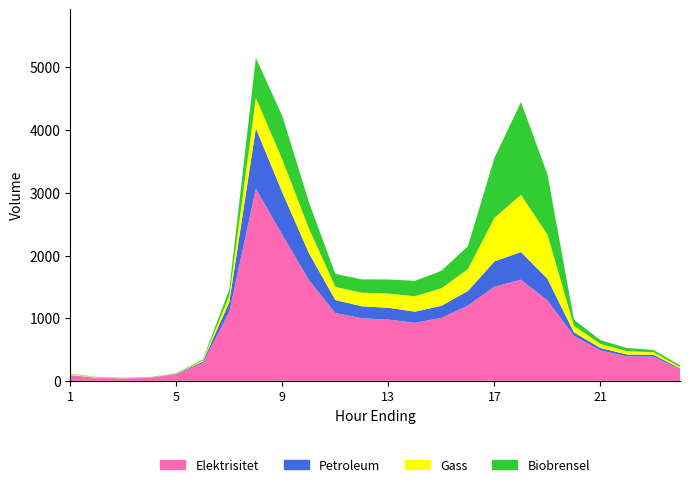

Reading right to left, transcribe all the data shown in this chart.

Elektrisitet: 183	386	390	486	717	1285	1614	1502	1202	1005	926	978	998	1082	1609	2329	3066	1103	284	103	49	40	48	85
Petroleum: 15	31	31	39	57	344	442	403	232	193	178	188	192	208	431	677	963	155	23	8	4	3	4	7
Gass: 26	40	53	64	103	705	913	695	350	279	247	227	216	209	393	524	485	103	17	6	4	5	8	14
Biobrensel: 25	37	50	61	99	961	1477	958	365	279	245	225	213	207	420	694	638	100	17	6	4	3	4	7